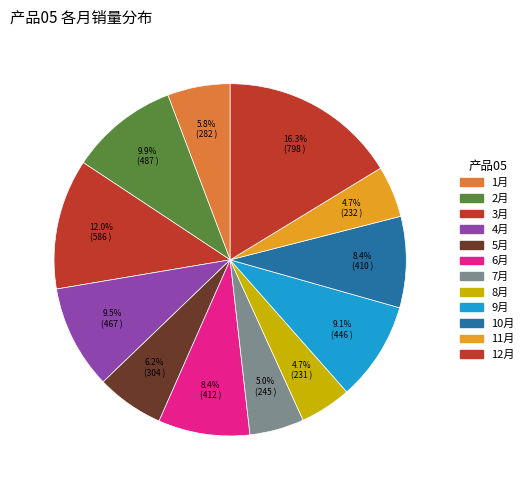

How many slices are in this pie chart?

12